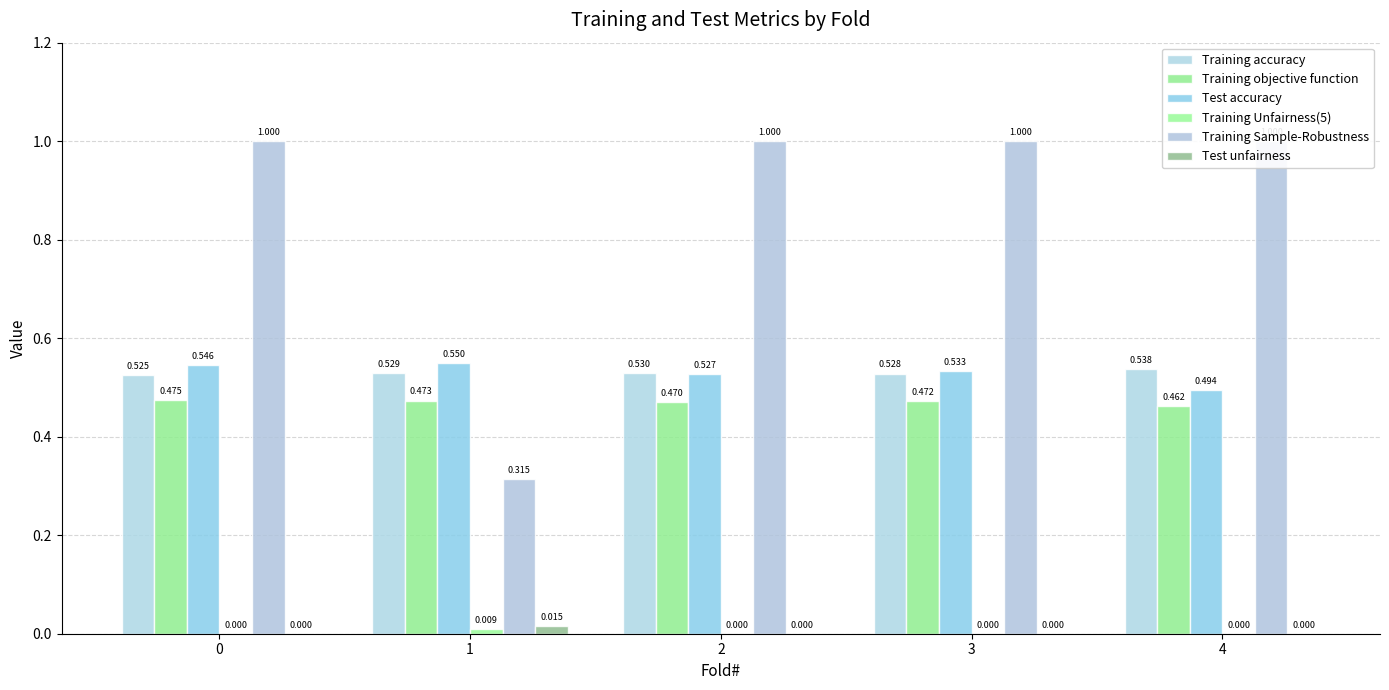

What is the sum of the Training accuracy values at 3 and 0?

1.1